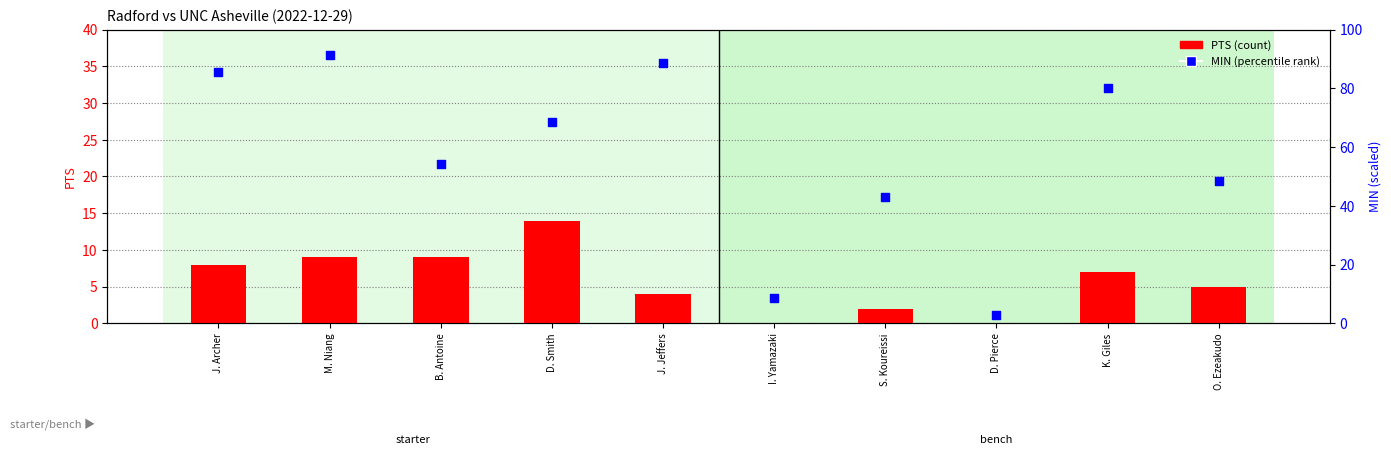

What are all the series names shown in the legend?

PTS (count), MIN (percentile rank)